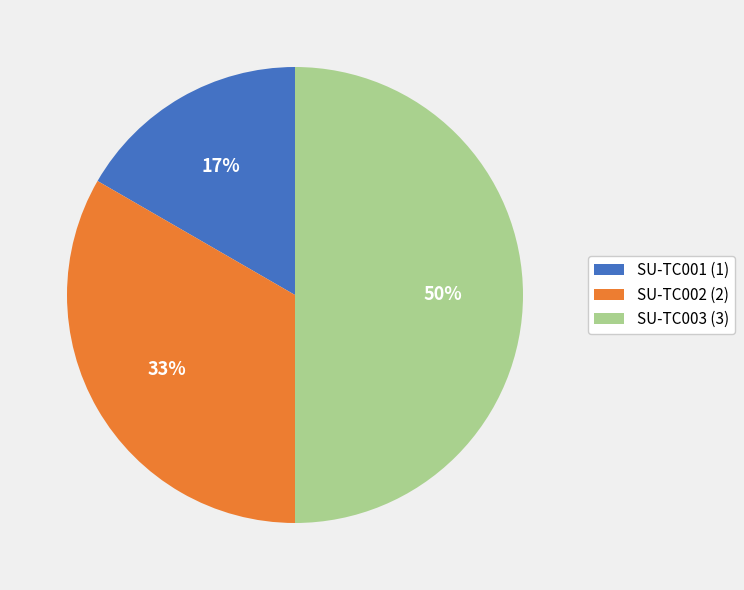

Does SU-TC001 (1) represent more than half of the total?

No